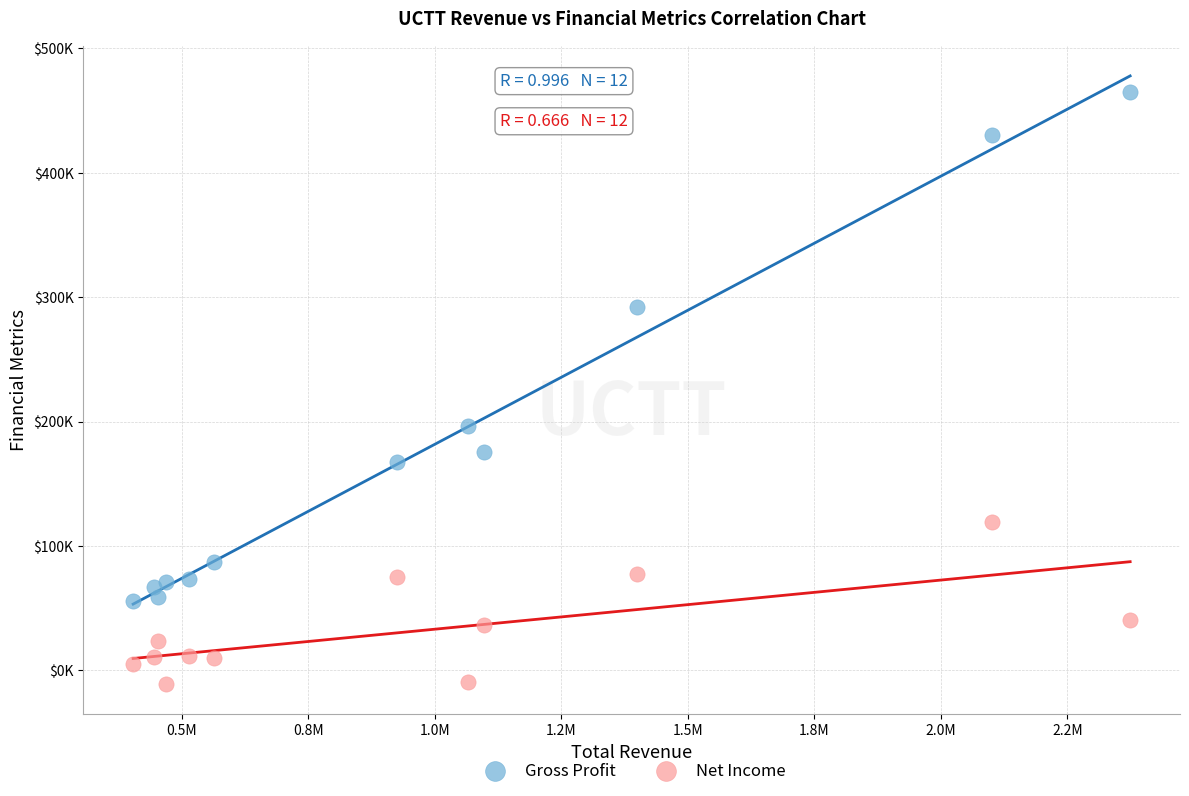

Which series reaches the maximum Y coordinate?

Gross Profit